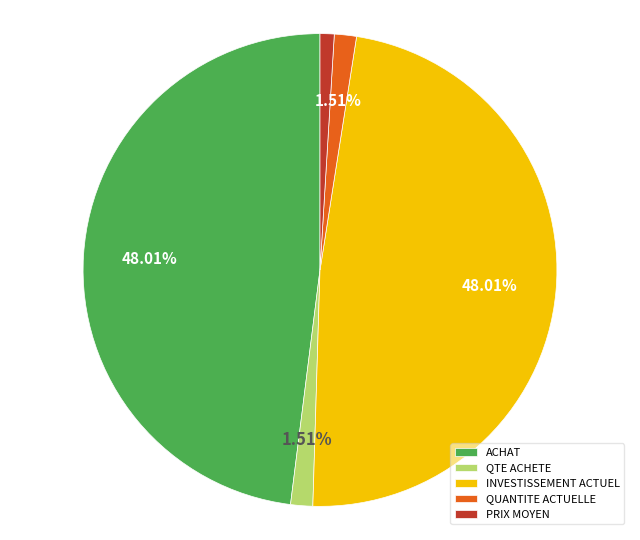

Is there a majority slice in this chart?

No